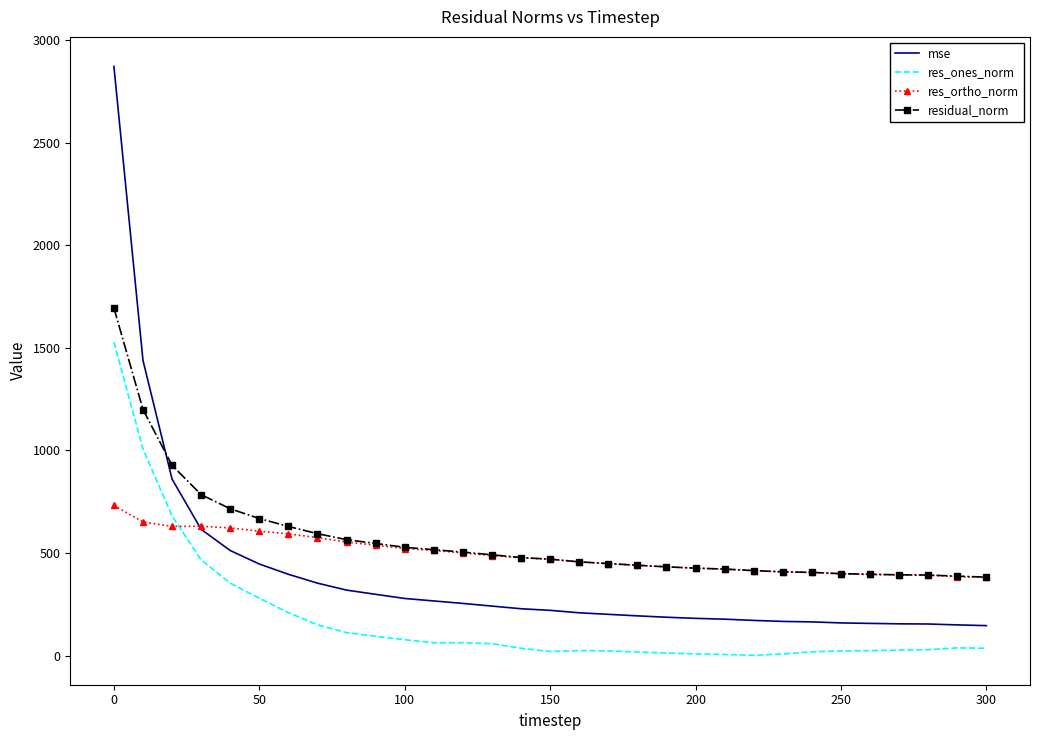

True or false: mse and residual_norm cross at least once.

True